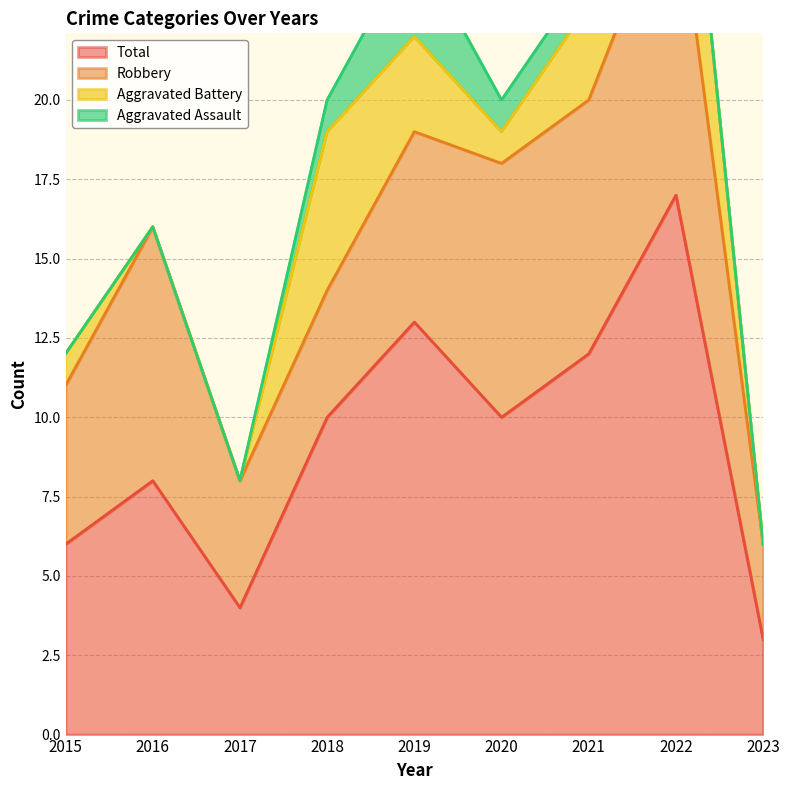

What is the sum of the Robbery values at 2019 and 2017?

10